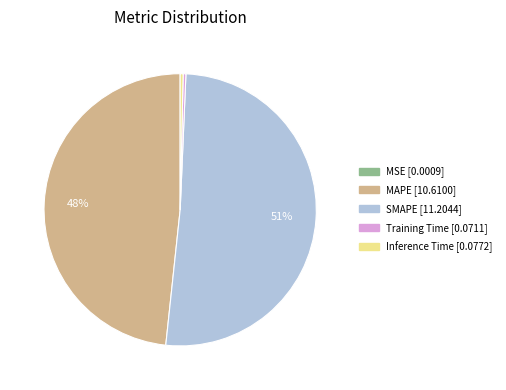

Which slice is the largest?

SMAPE